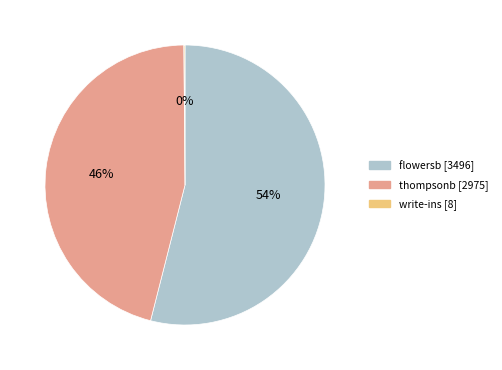

To the nearest percent, what is the average slice percentage?

33%